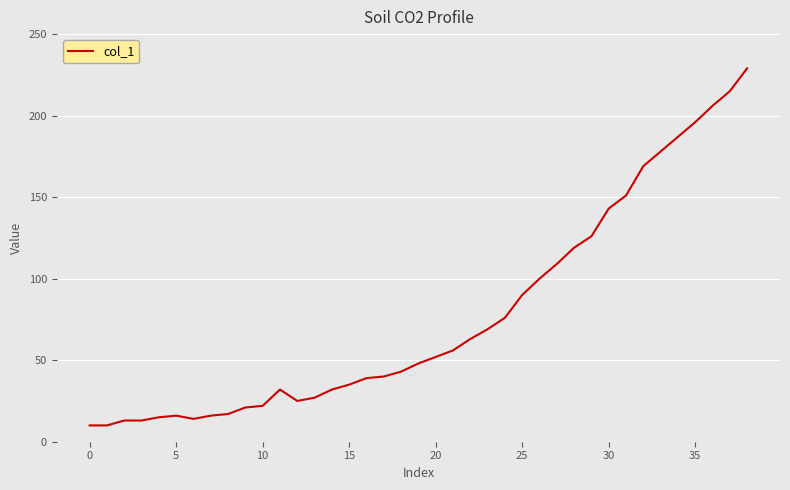

What is the maximum value shown in the chart?

229